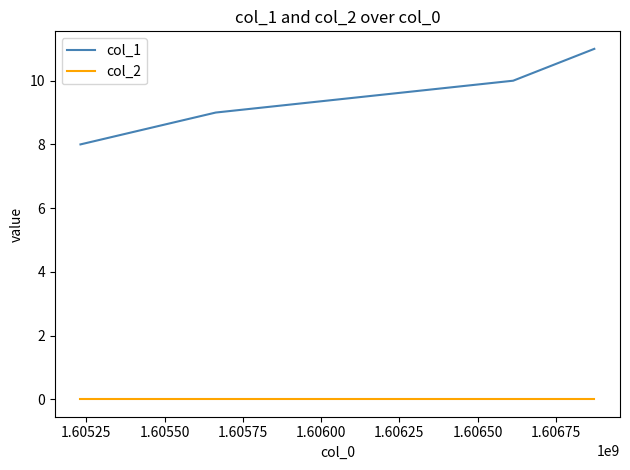

How many lines are shown in the chart?

2